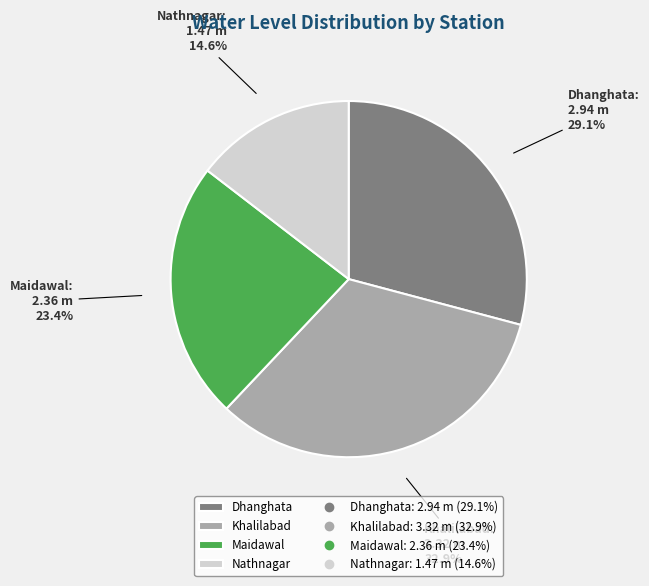

To the nearest percent, what portion does Maidawal represent?

23%